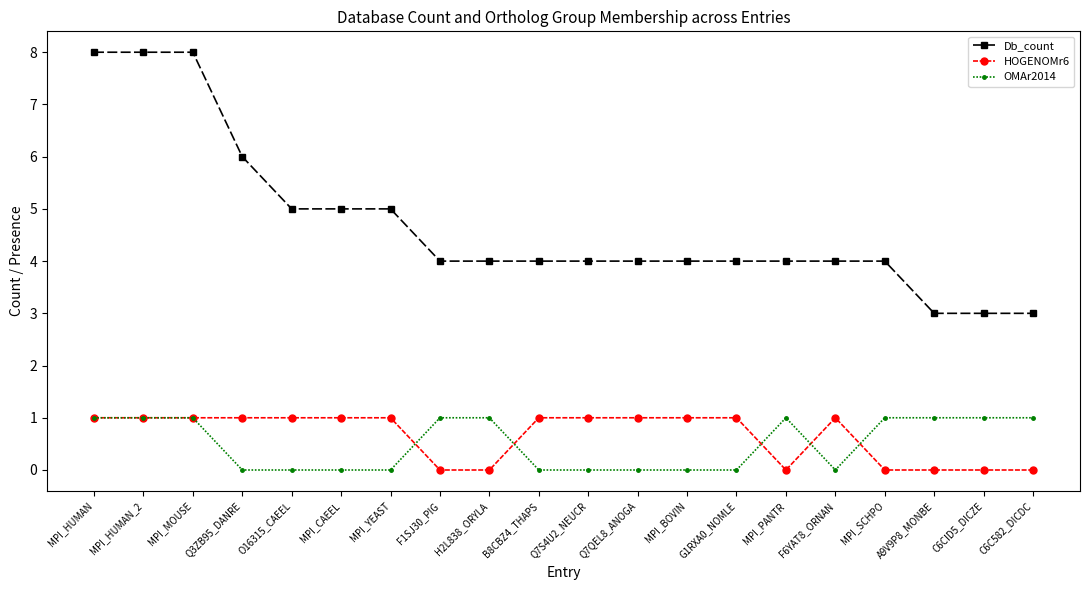

Count the Db_count values in the range 4 to 5.

13